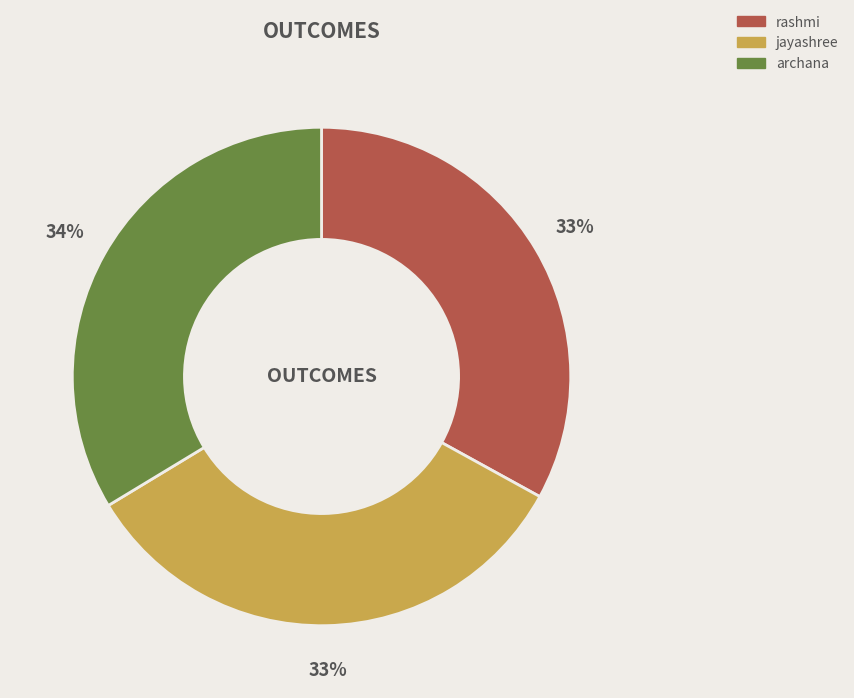

Approximately how many times larger is the value at jayashree compared to rashmi?

1.0